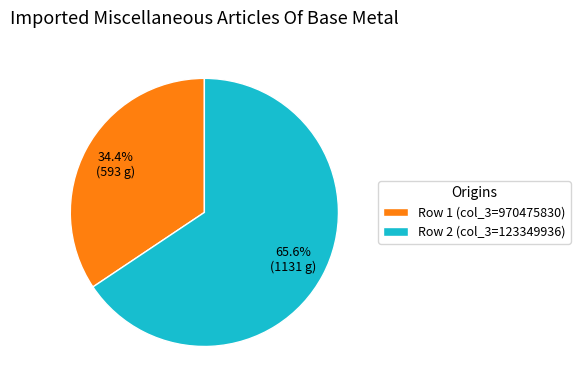

What is the largest slice in the pie chart?

Row 2 (col_3=123349936)